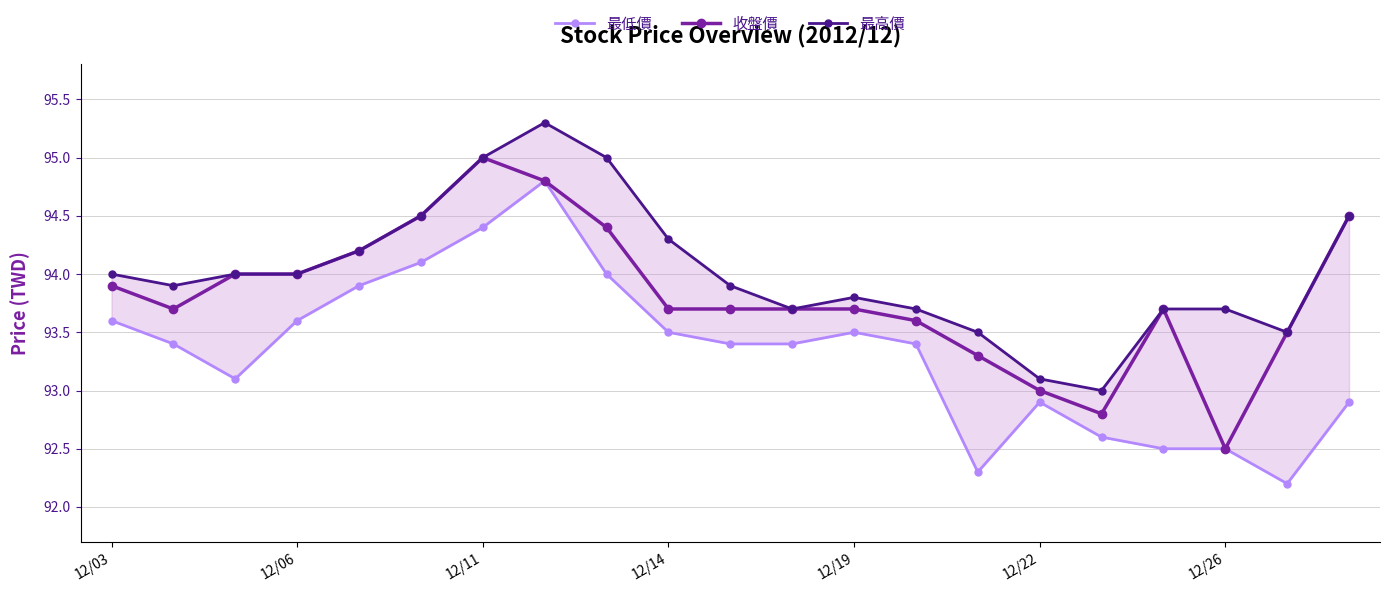

Which category has the highest value in the 收盤價 series?

12/11